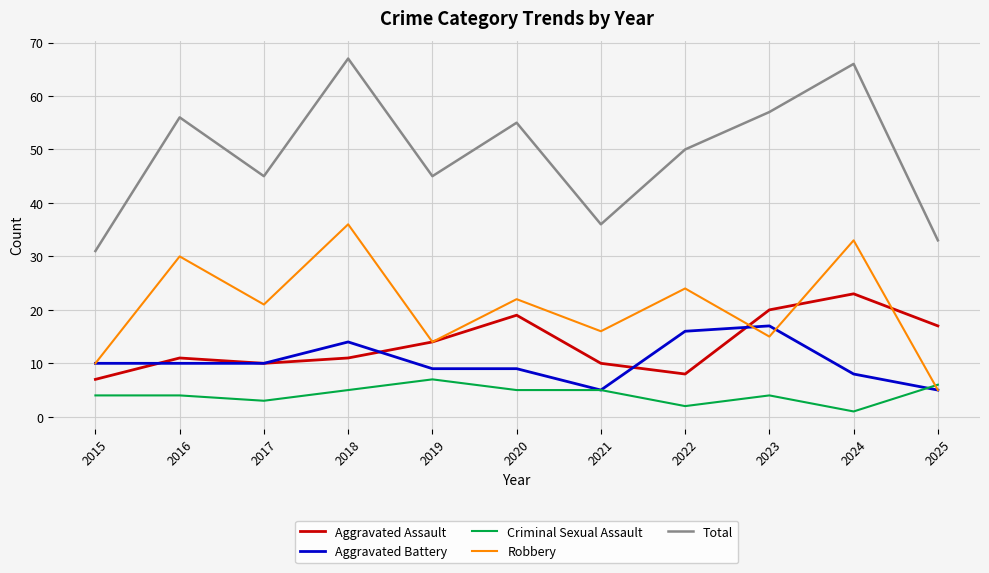

How many lines are shown in the chart?

5